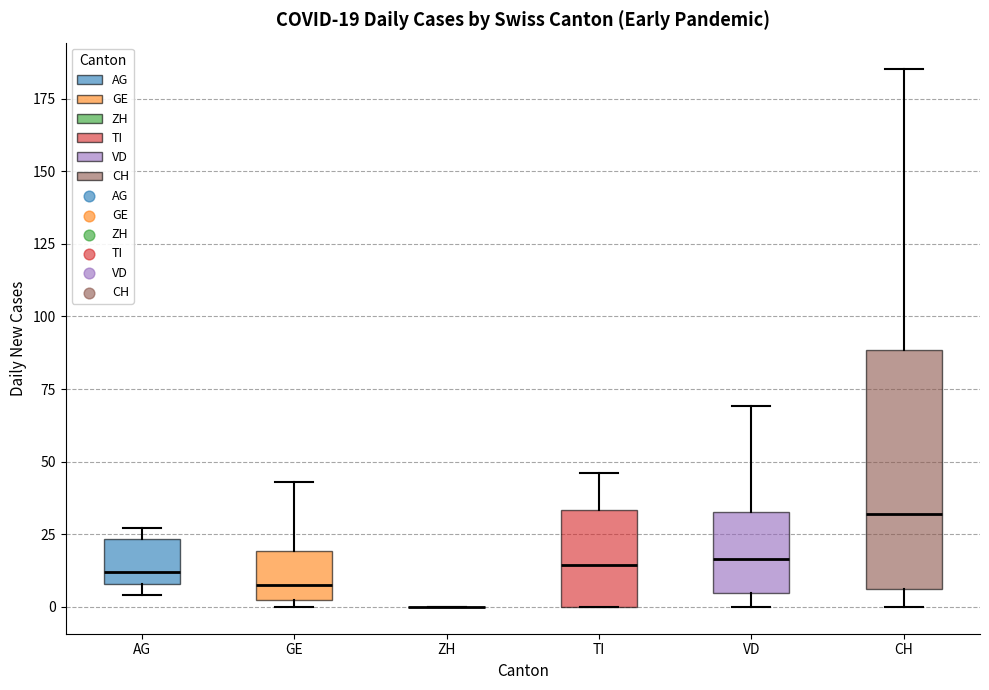

Which box is the tallest, from its lower edge to its upper edge?

CH